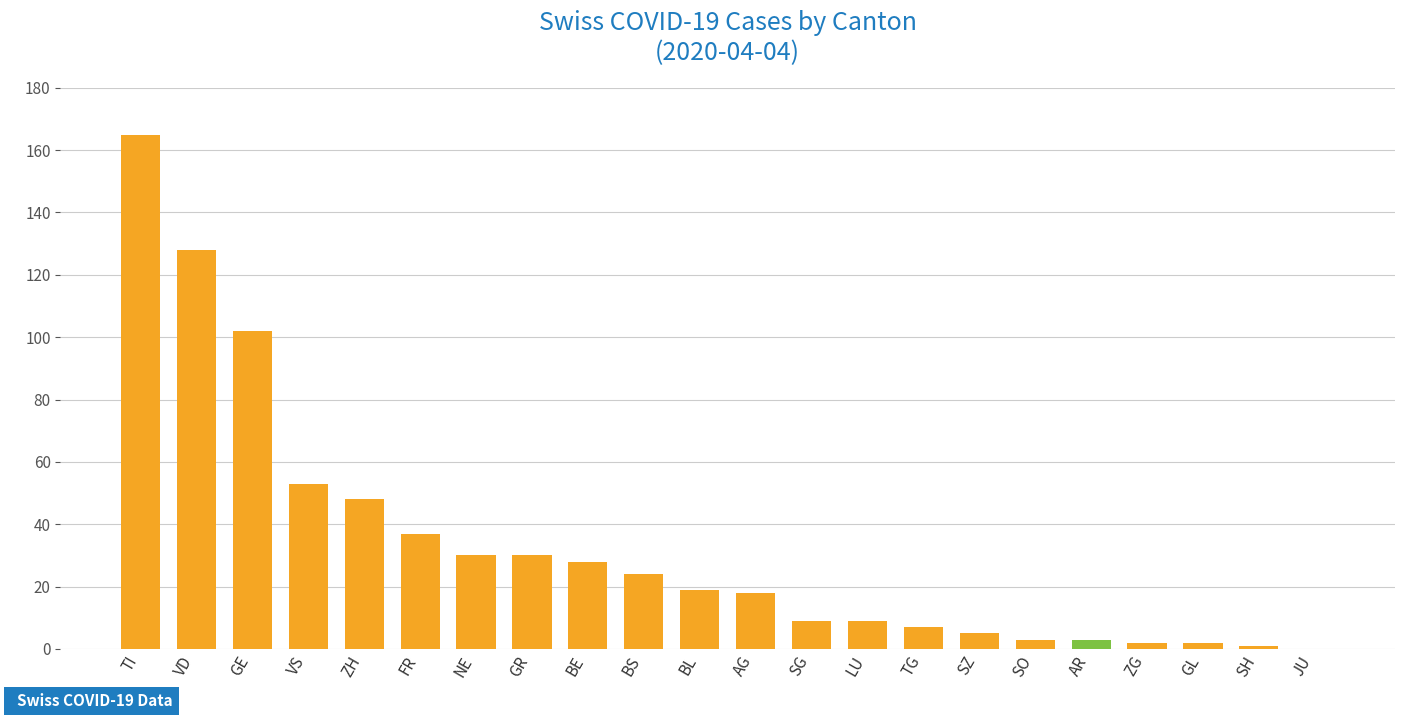

What is the sum of the values at VD and ZG?

130